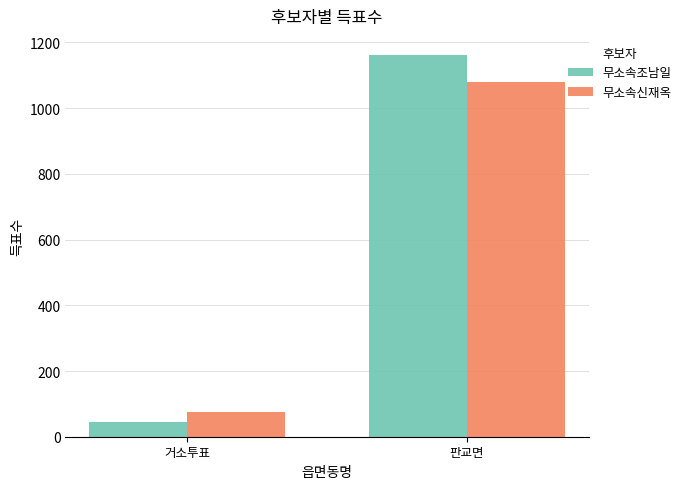

Which series has the largest range (max minus min)?

무소속조남일